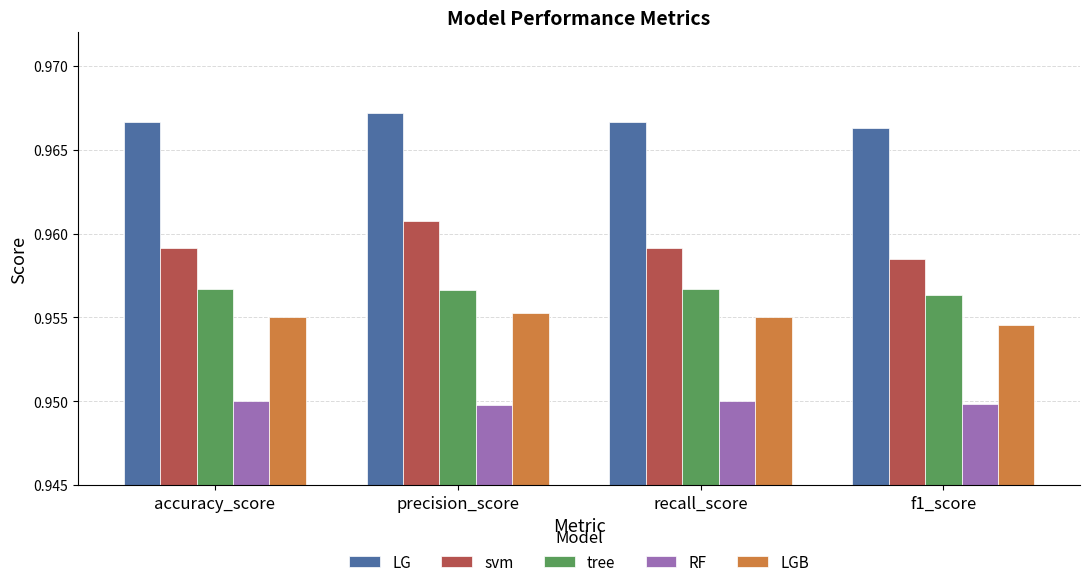

How many distinct data groups are displayed?

5